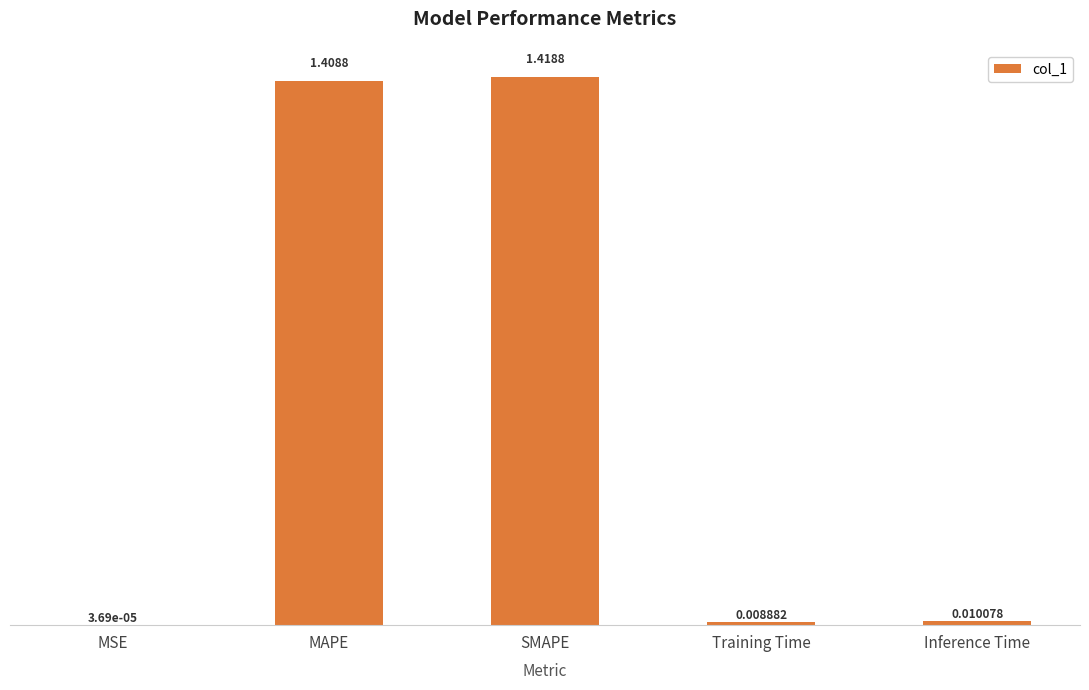

Which category has the highest value across all series?

SMAPE